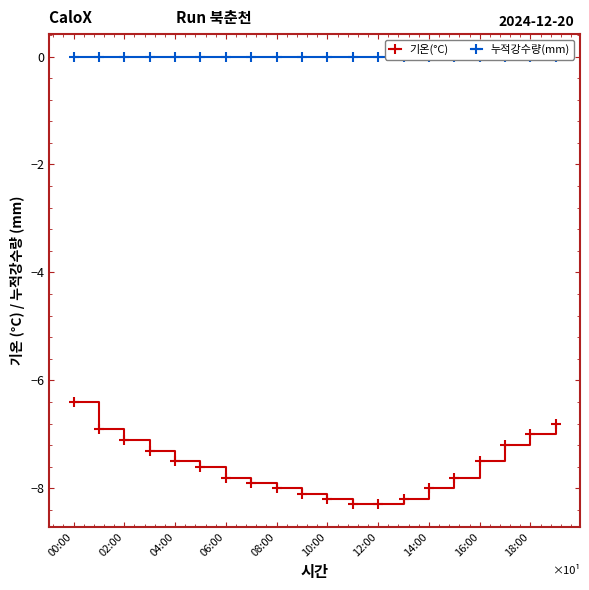

Read the 기온(°C) value at 12:00.

-8.3